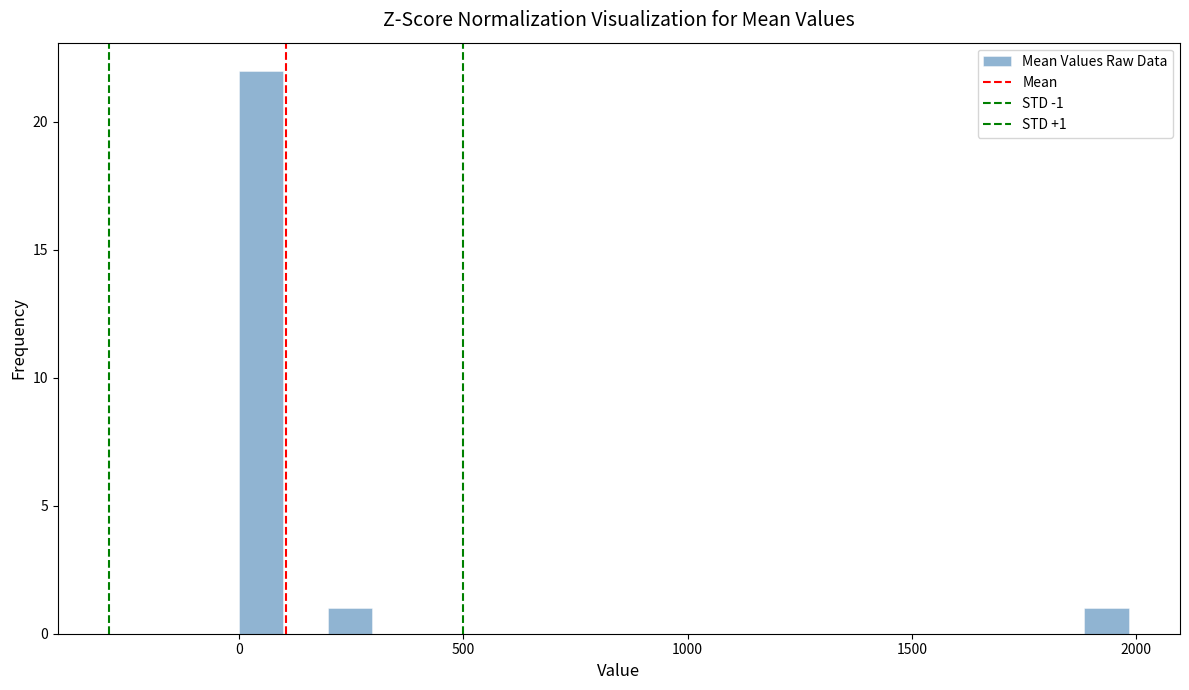

Around what value on the x-axis is the tallest bar? Give the approximate position of its centre, as read against the axis.

50